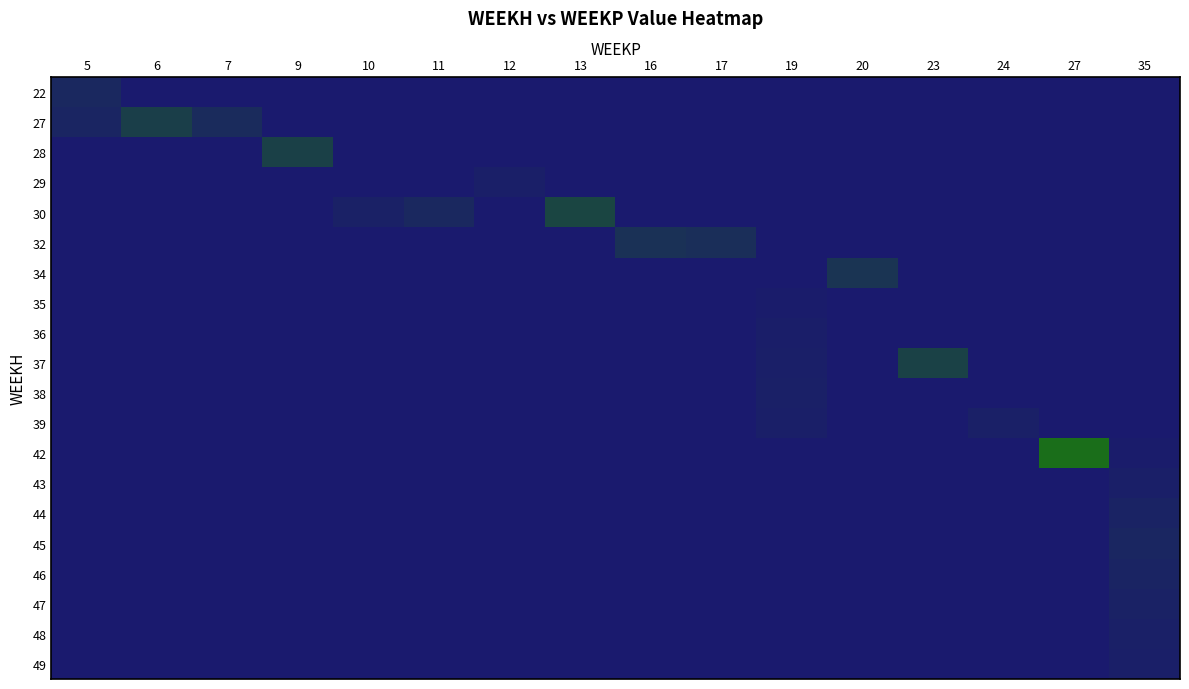

Between 5 and 13, which is larger?

5